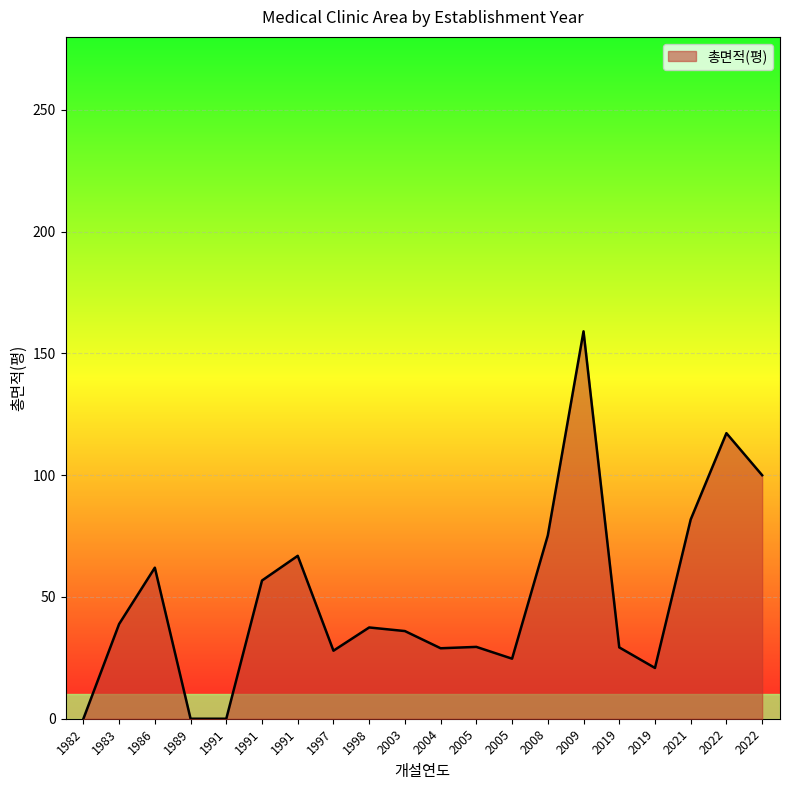

How many lines are shown in the chart?

1